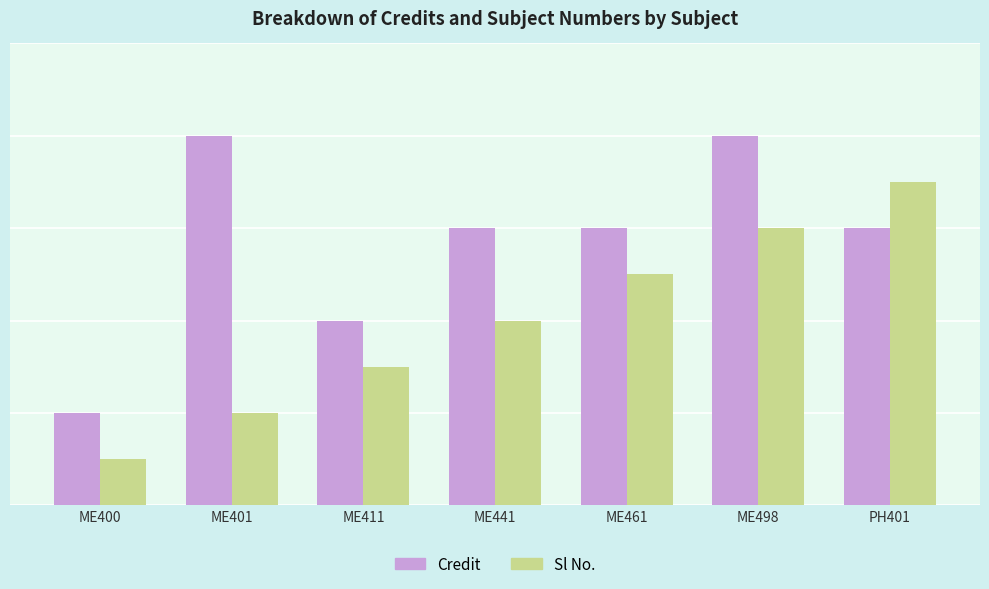

Where is Sl No. nearest to the value 4?

ME441